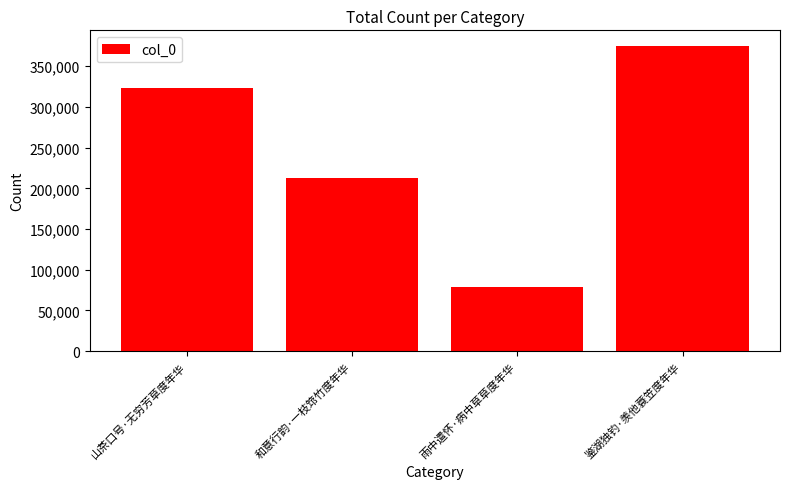

Reading left to right, extract all data points from this chart.

323712	212668	79234	375209